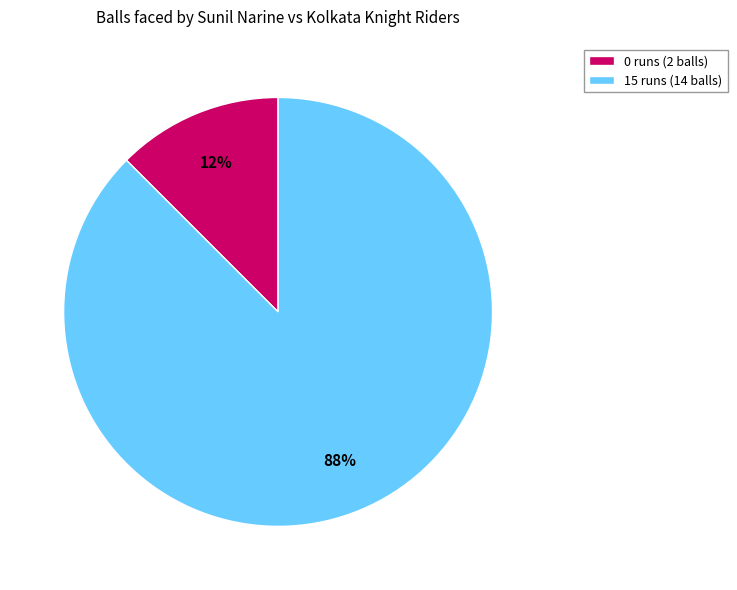

Between 0 runs (2 balls) and 15 runs (14 balls), which is larger?

15 runs (14 balls)